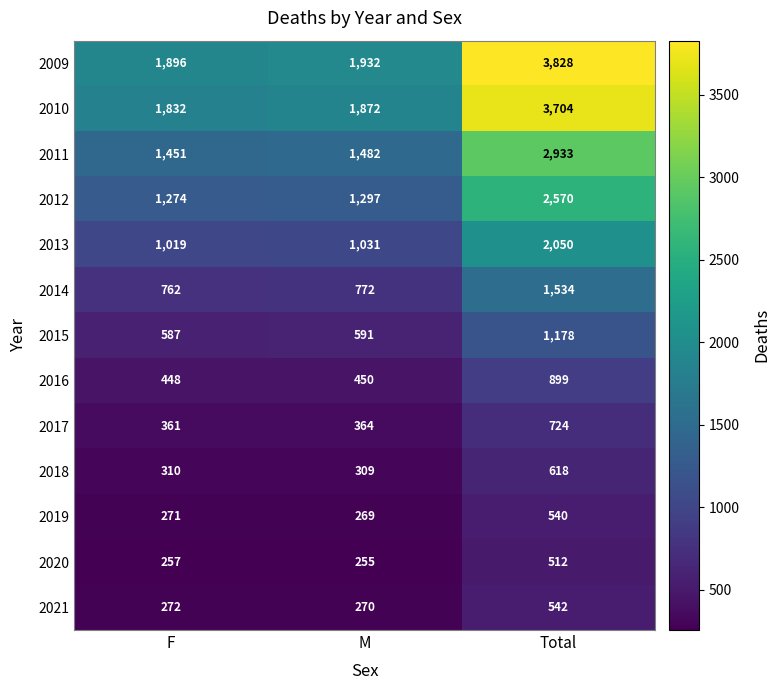

What value does the 2014 series have at Total?

1534